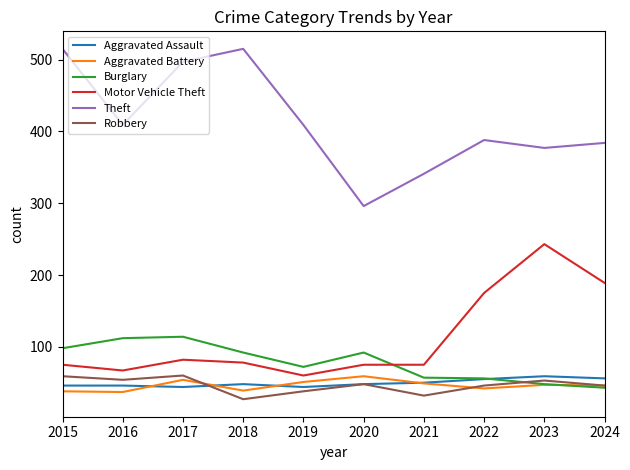

Which series has the widest spread of values?

Theft